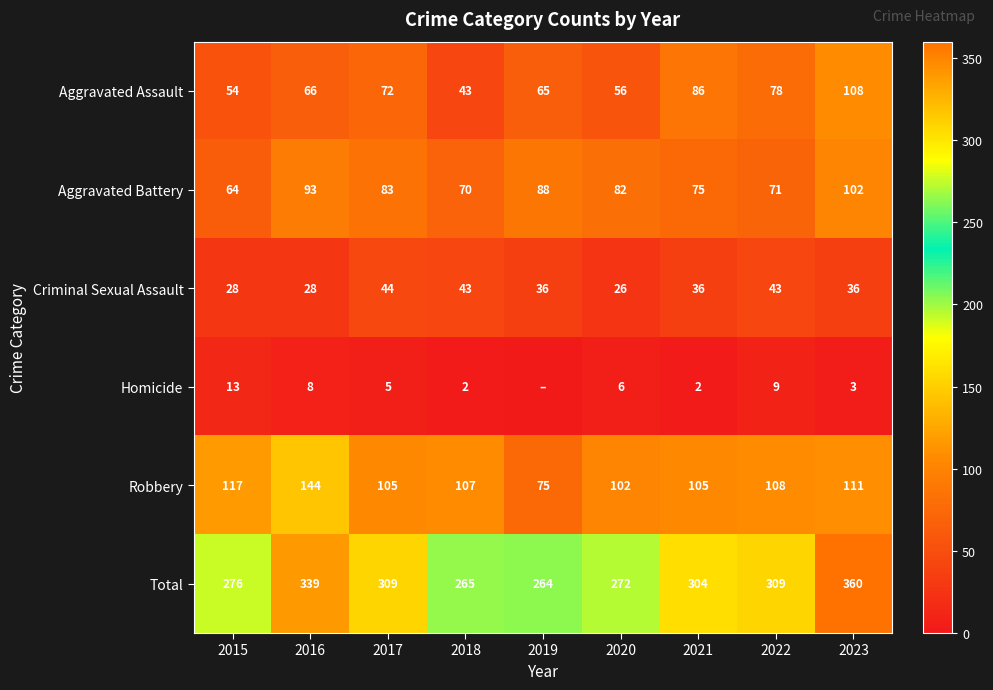

At 2017, list the series in order from smallest to largest.

Homicide, Criminal Sexual Assault, Aggravated Assault, Aggravated Battery, Robbery, Total